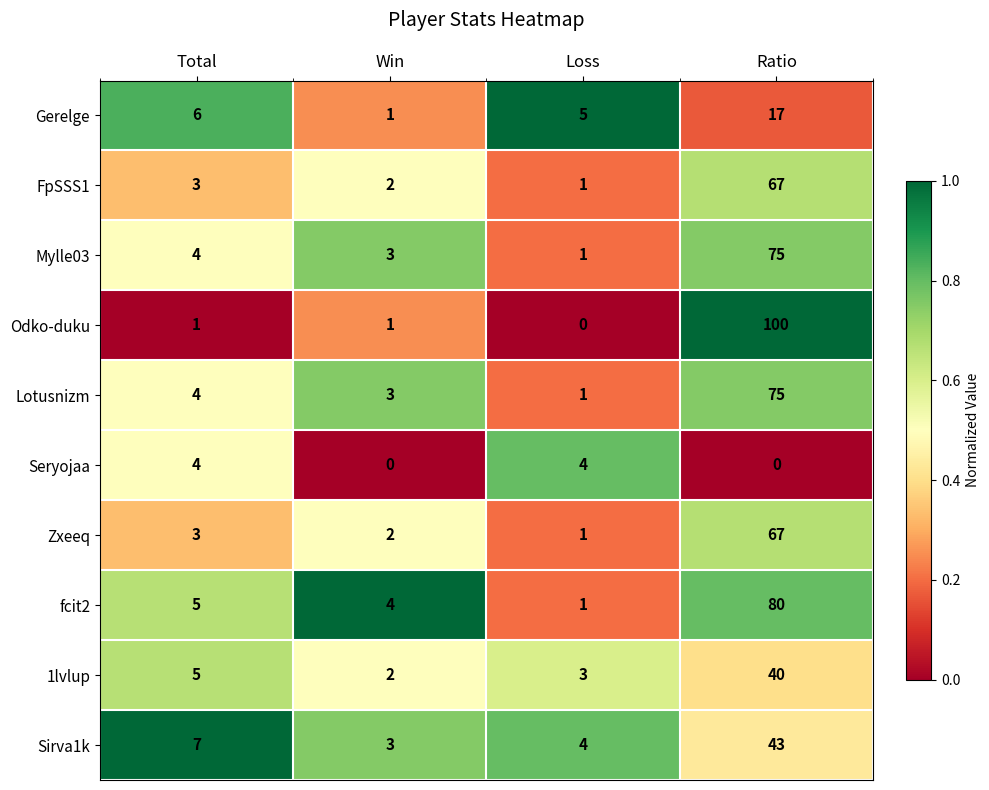

What value does the Lotusnizm series have at Win, to the nearest 5?

5